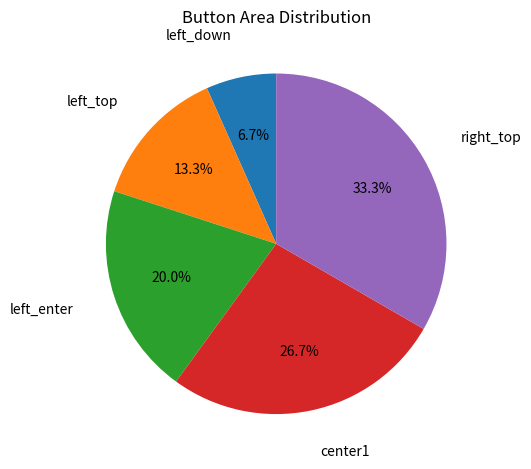

Is there any slice that represents more than half of the pie?

No